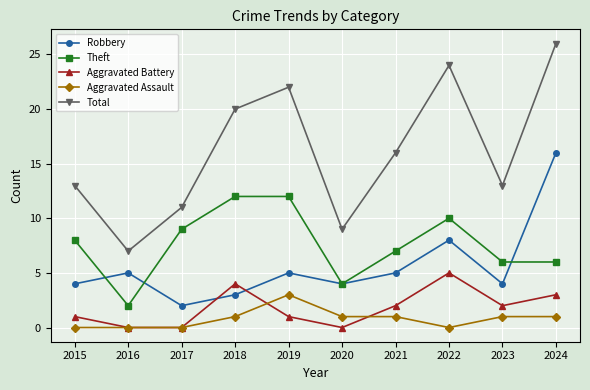

Rank the series at 2023 from lowest to highest value.

Aggravated Assault, Aggravated Battery, Robbery, Theft, Total